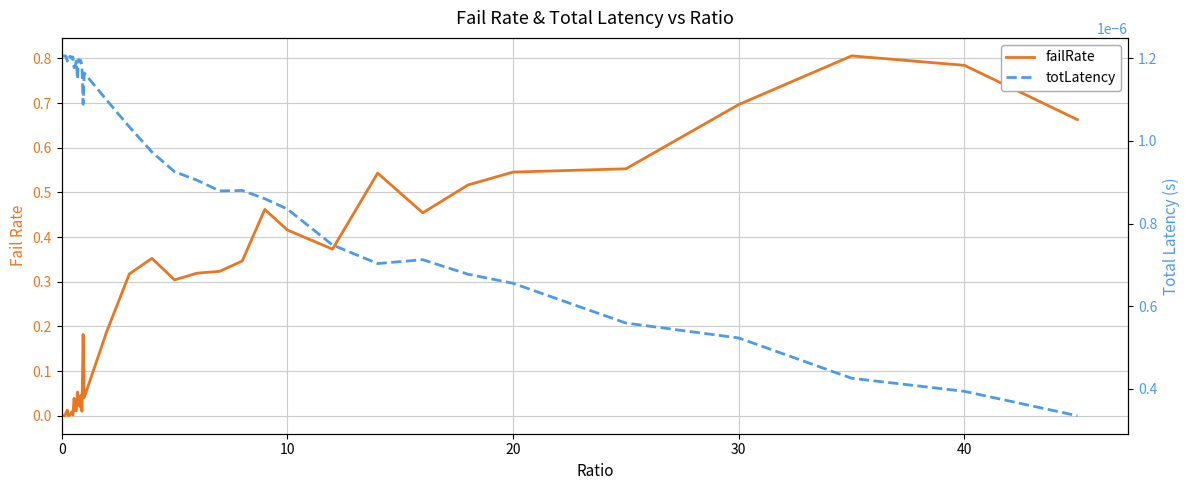

Which series has the largest range (max minus min)?

failRate